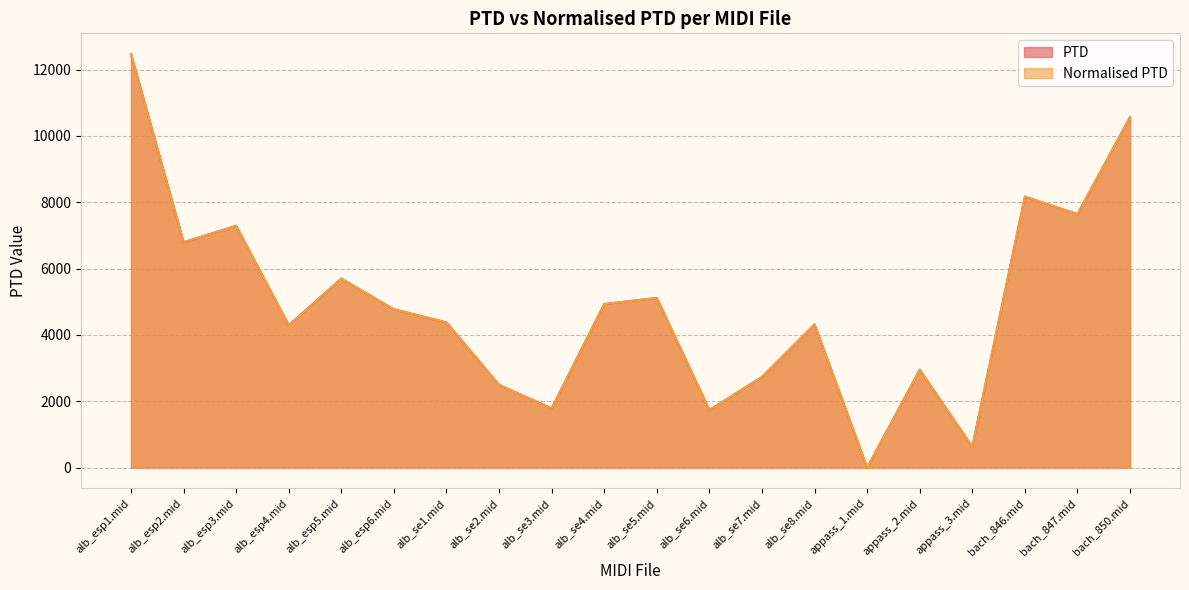

Does the chart display data point markers on the line(s)?

No